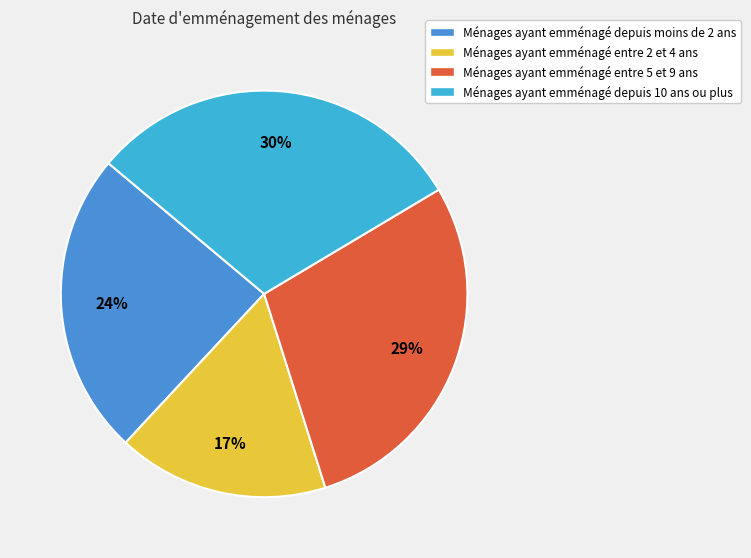

How many slices are in this pie chart?

4